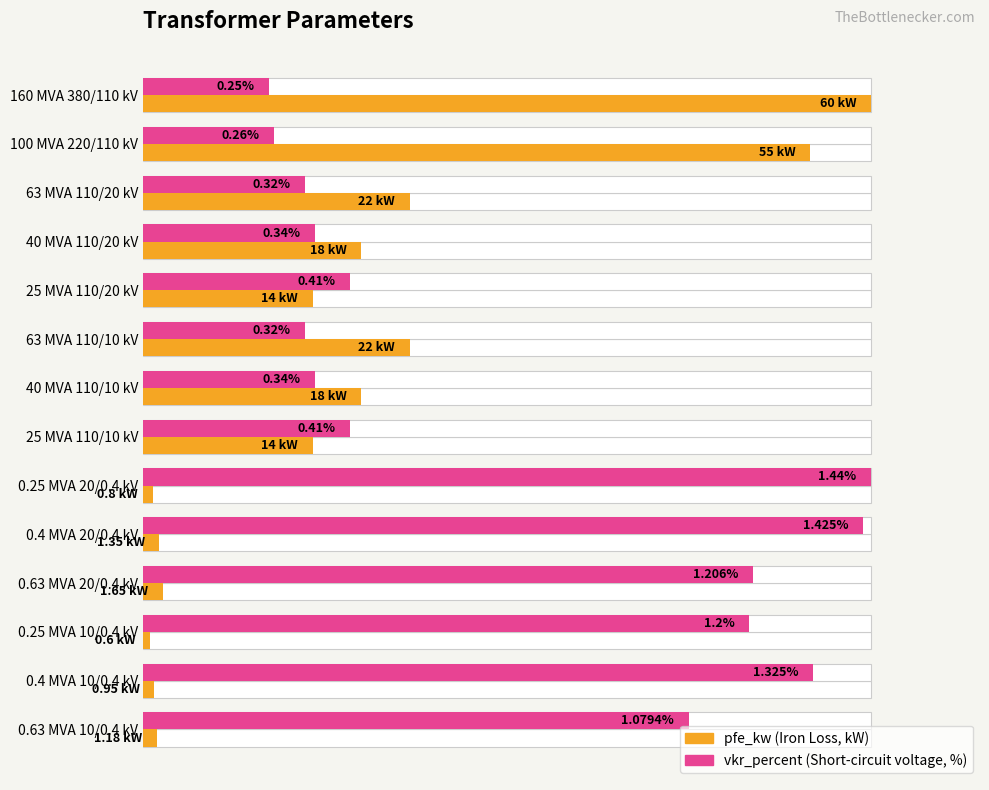

How many bars are there in each group?

2